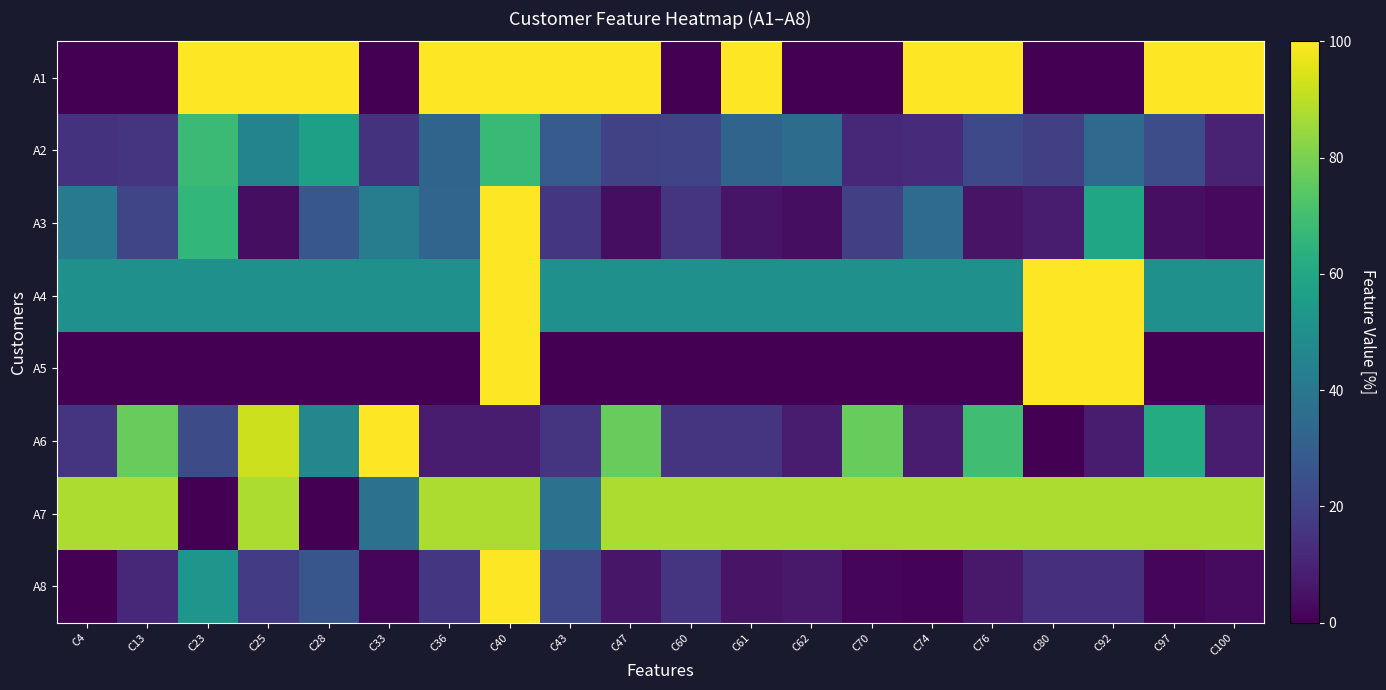

Which has a higher value, C4 or C33?

C4